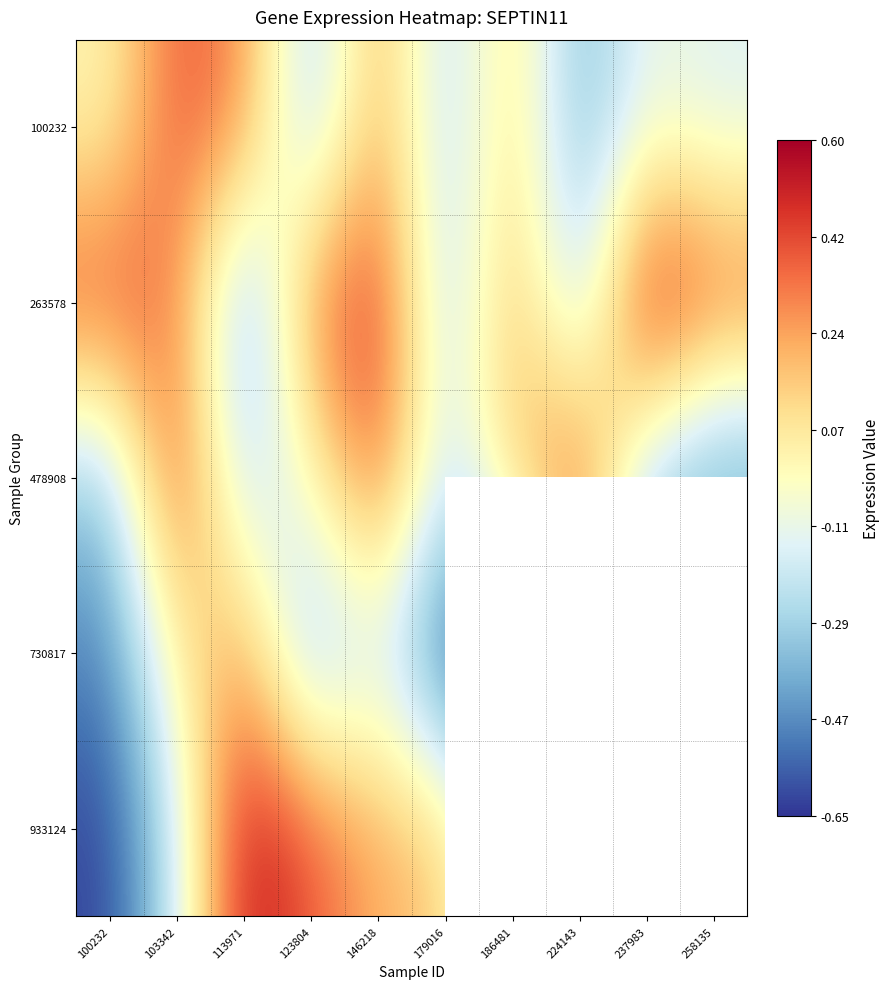

At which category is the sum across all series the highest?

146218